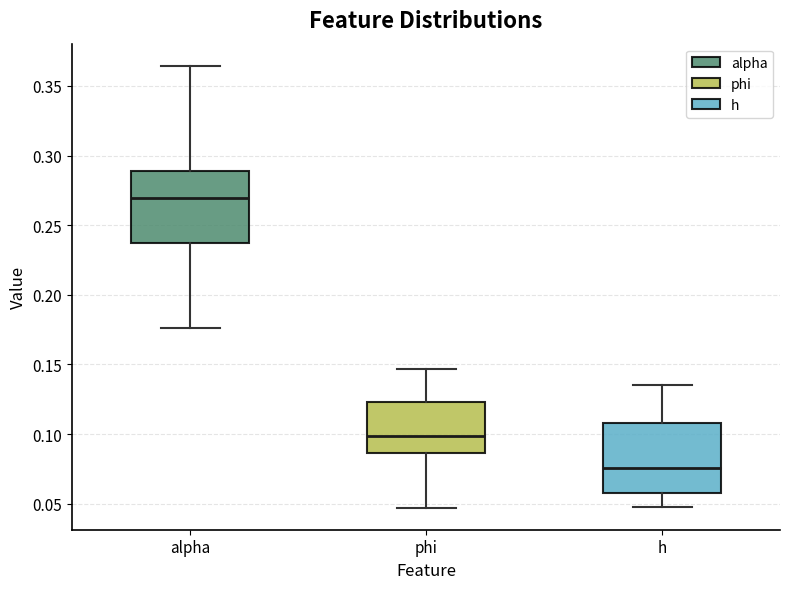

Which box has the highest median line?

alpha